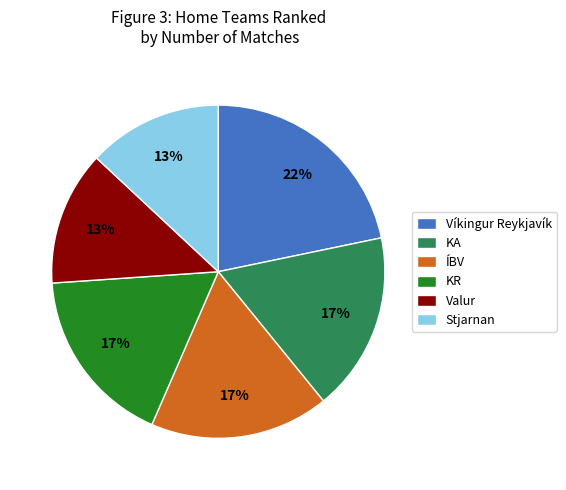

Is the sum of Stjarnan and Valur greater than half?

No